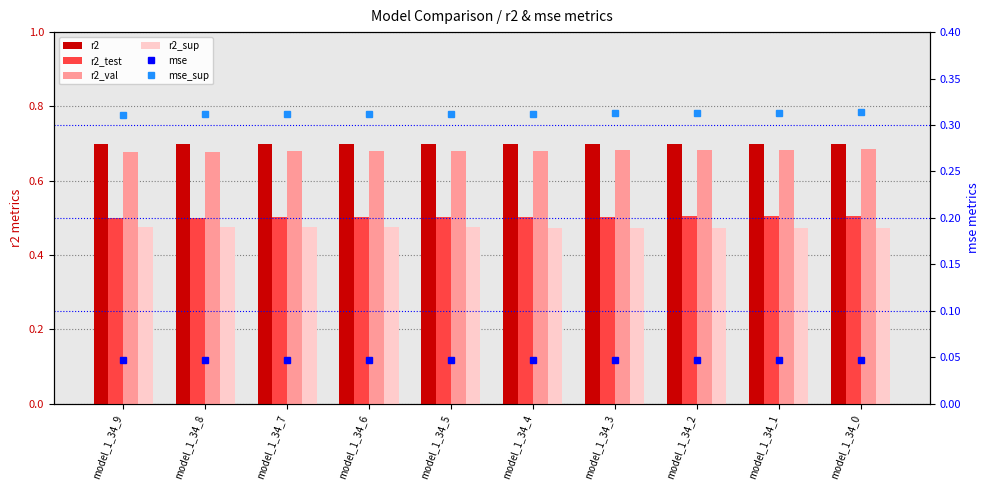

The r2_val series shows 0.3 at model_1_34_1. True or false?

False